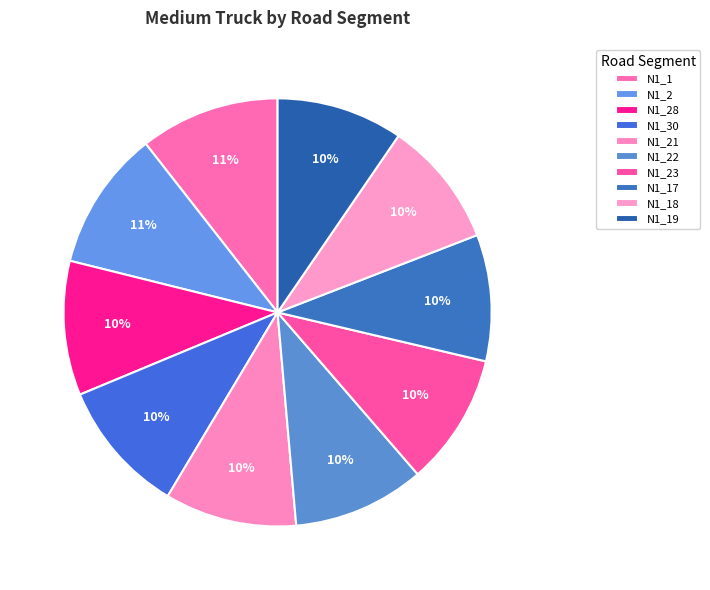

To the nearest percent, what percentage of the pie is N1_30?

10%